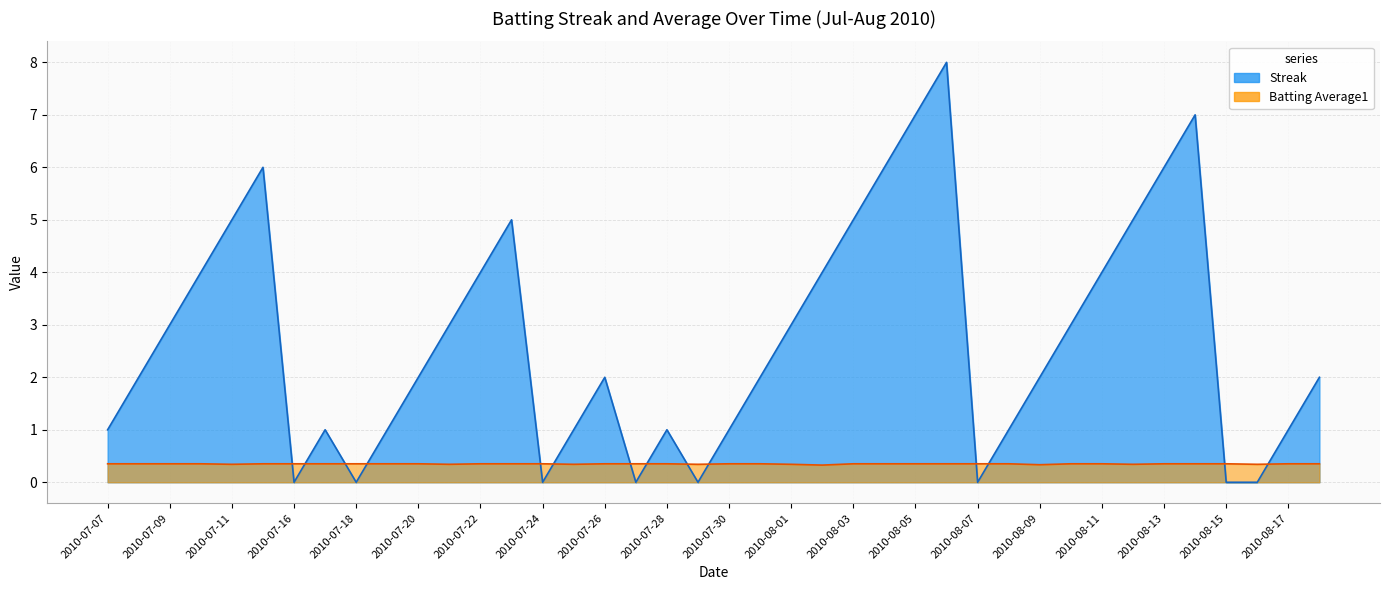

Where is Batting Average1 nearest to the value 0?

2010-08-02